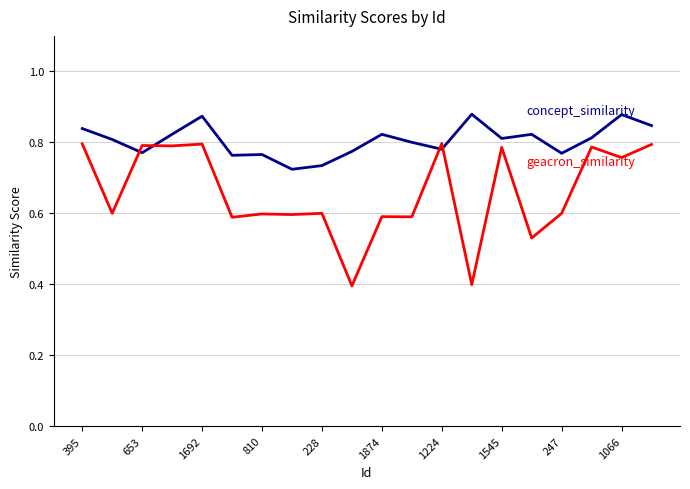

What is the minimum value shown in the chart?

0.4